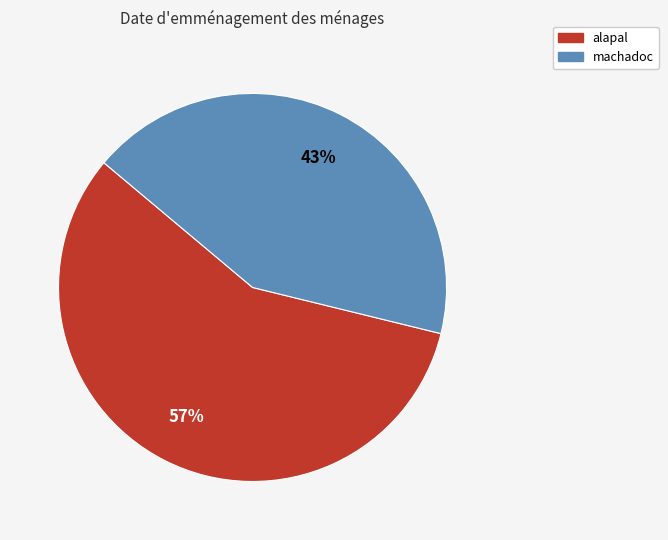

What is the smallest slice in the pie chart?

machadoc